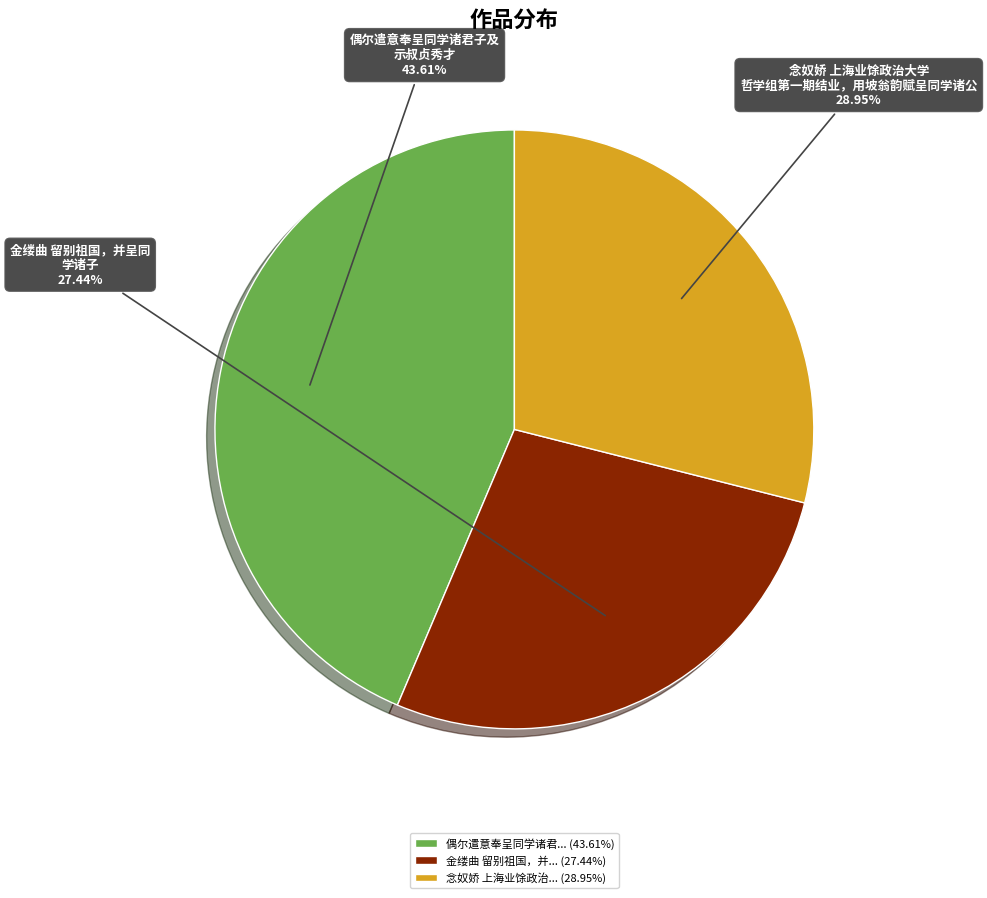

What is the smallest slice in the pie chart?

金缕曲 留别祖国，并... (27.44%)